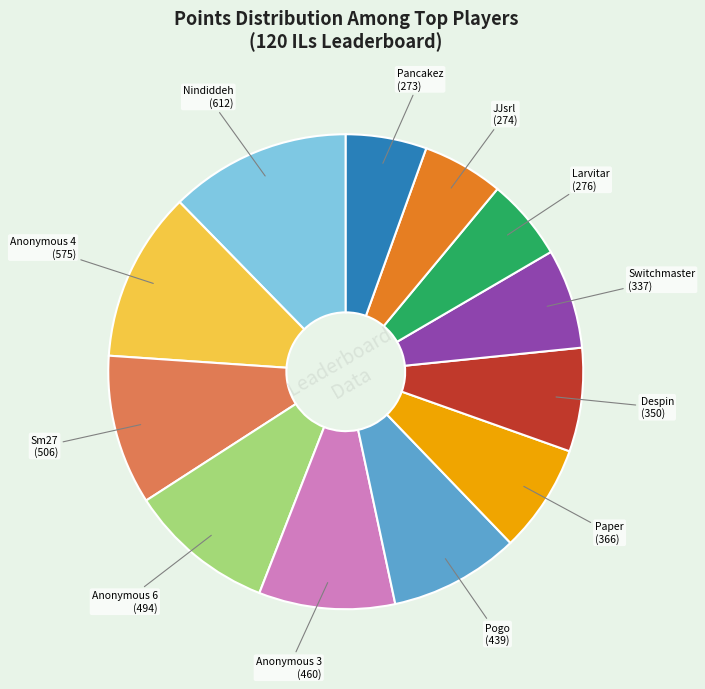

True or false: JJsrl accounts for 6% of the total.

True